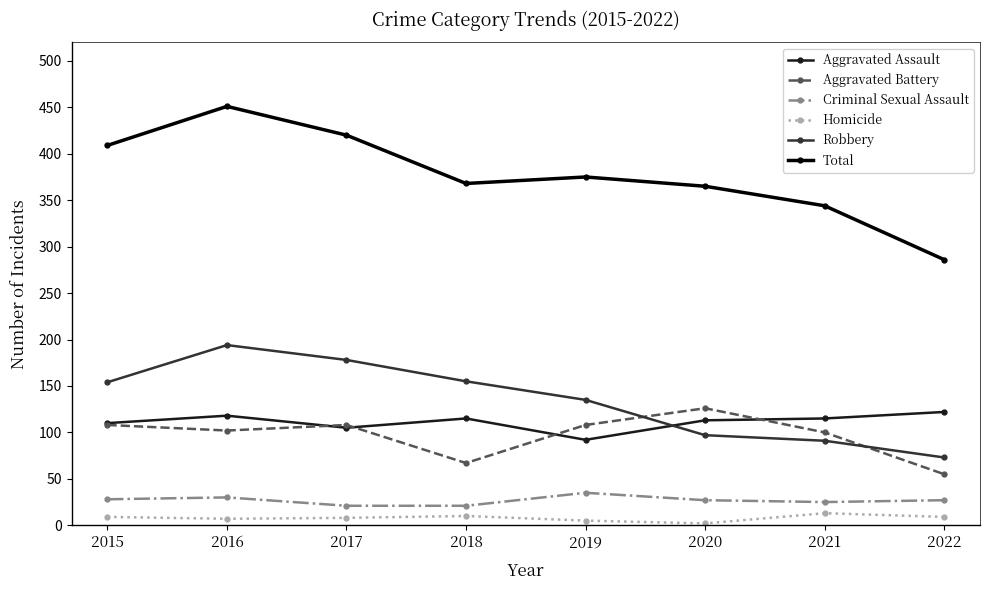

Which series has the largest range (max minus min)?

Total